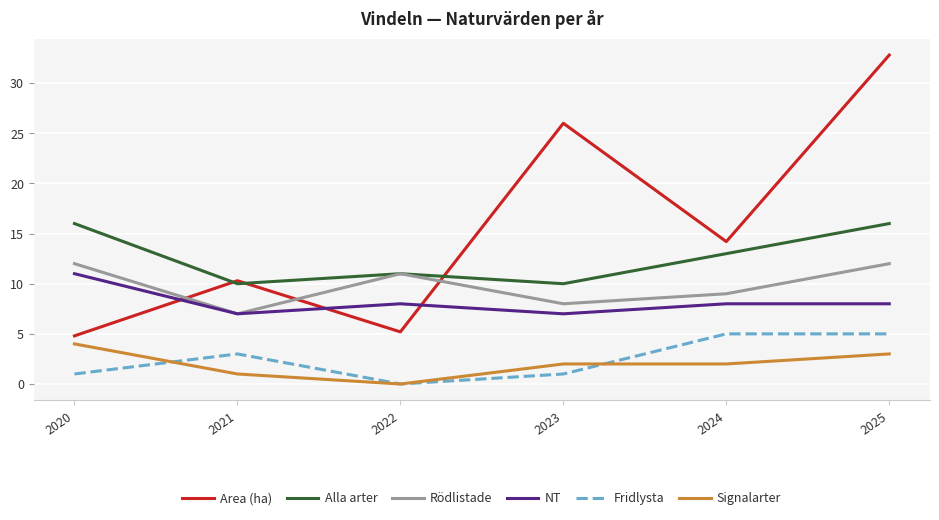

Reading left to right, list all the values displayed in this chart.

Area (ha): 4.8	10.3	5.2	26.0	14.2	32.8
Alla arter: 16.0	10.0	11.0	10.0	13.0	16.0
Rödlistade: 12.0	7.0	11.0	8.0	9.0	12.0
NT: 11.0	7.0	8.0	7.0	8.0	8.0
Fridlysta: 1.0	3.0	0.0	1.0	5.0	5.0
Signalarter: 4.0	1.0	0.0	2.0	2.0	3.0